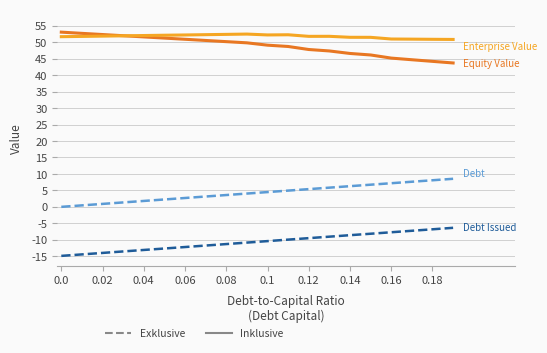

What is the maximum value shown in the chart?

53.1